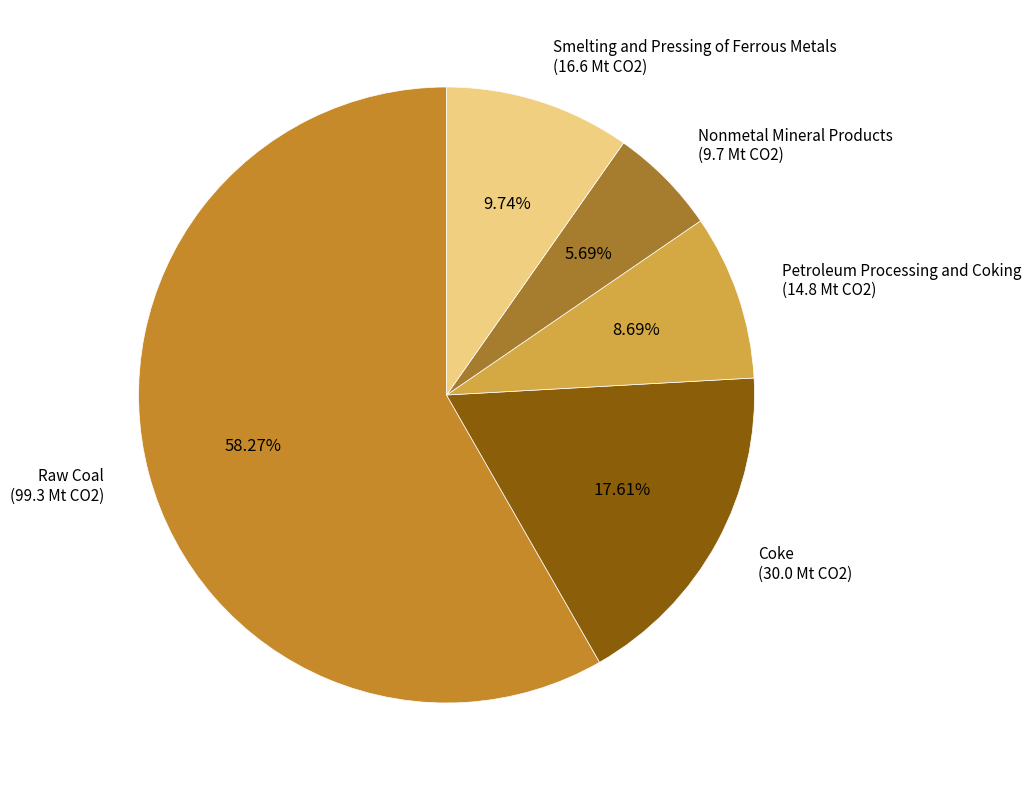

How many segments does this pie chart have?

5